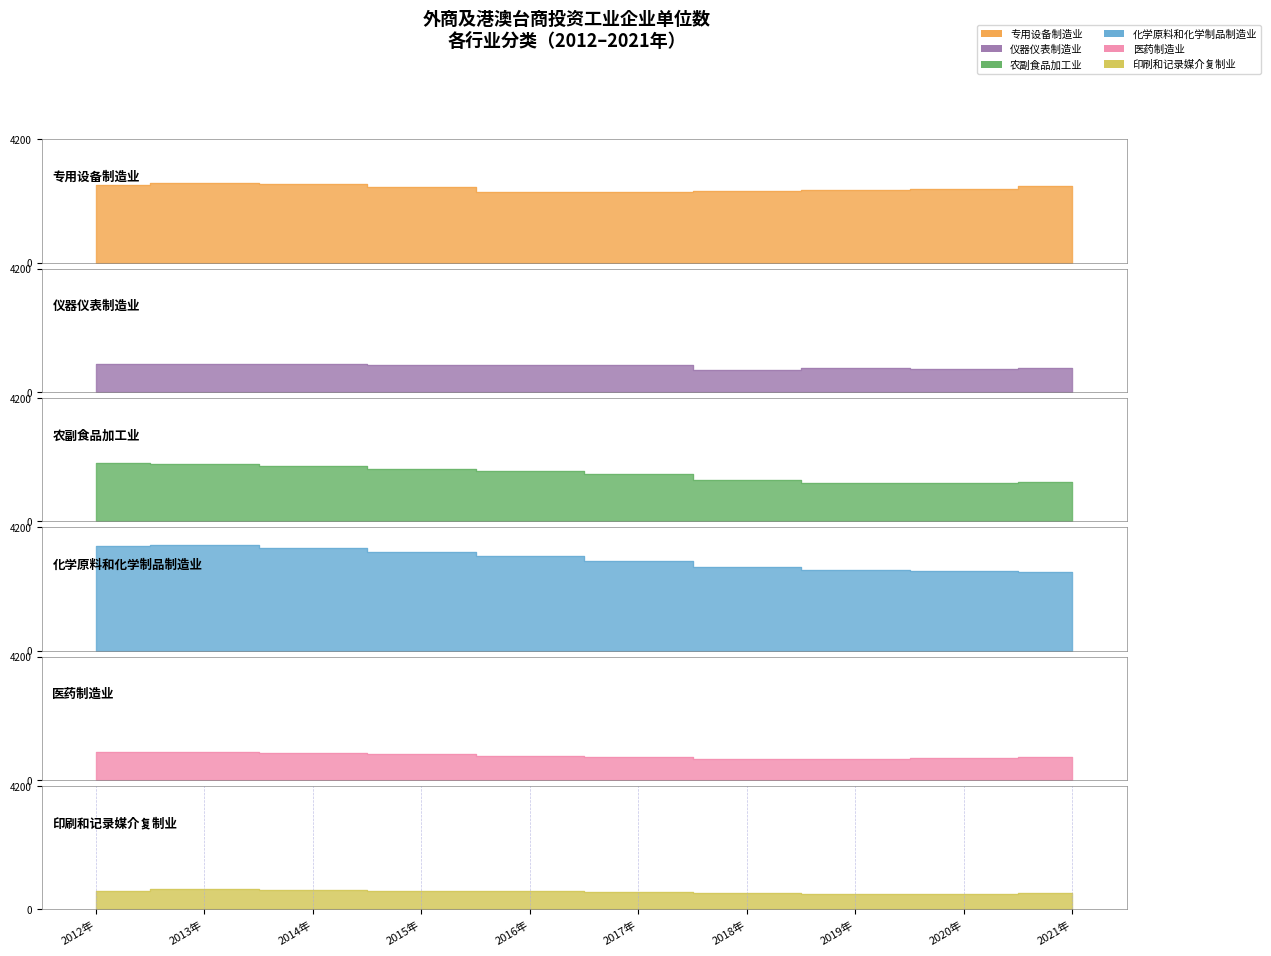

True or false: 仪器仪表制造业 has more than 0 interior local peaks.

True